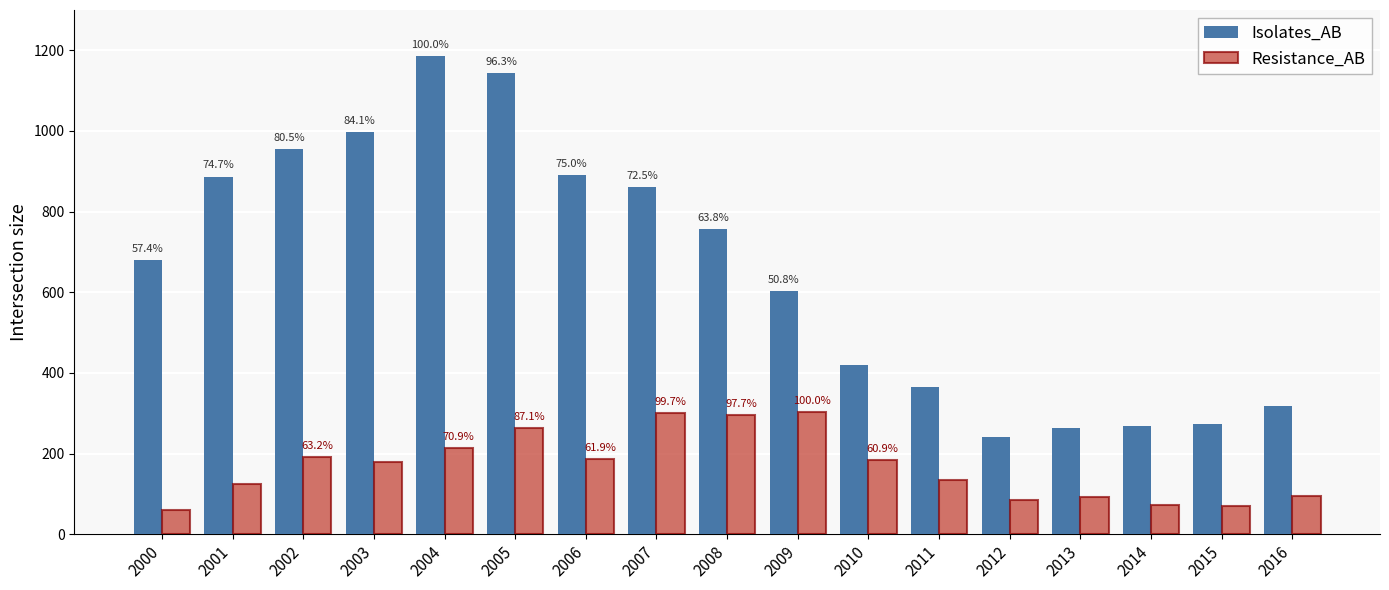

What are all the series names shown in the legend?

Isolates_AB, Resistance_AB